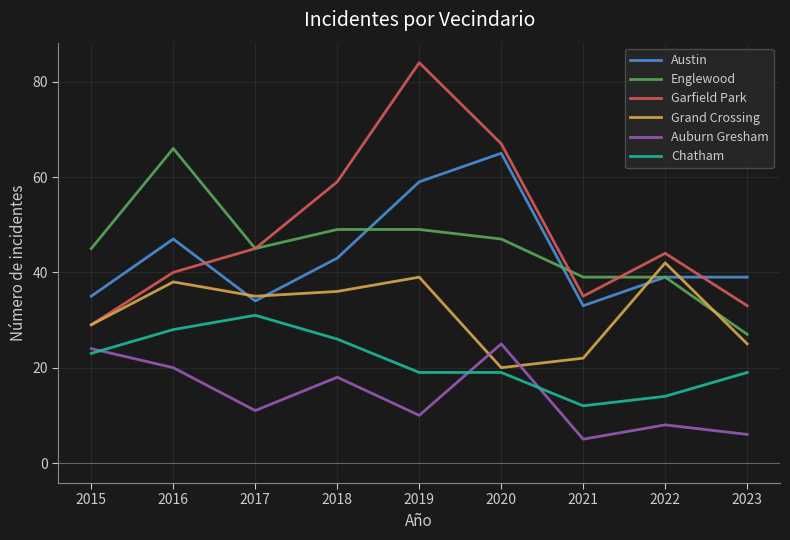

True or false: Garfield Park and Chatham intersect in this chart.

False